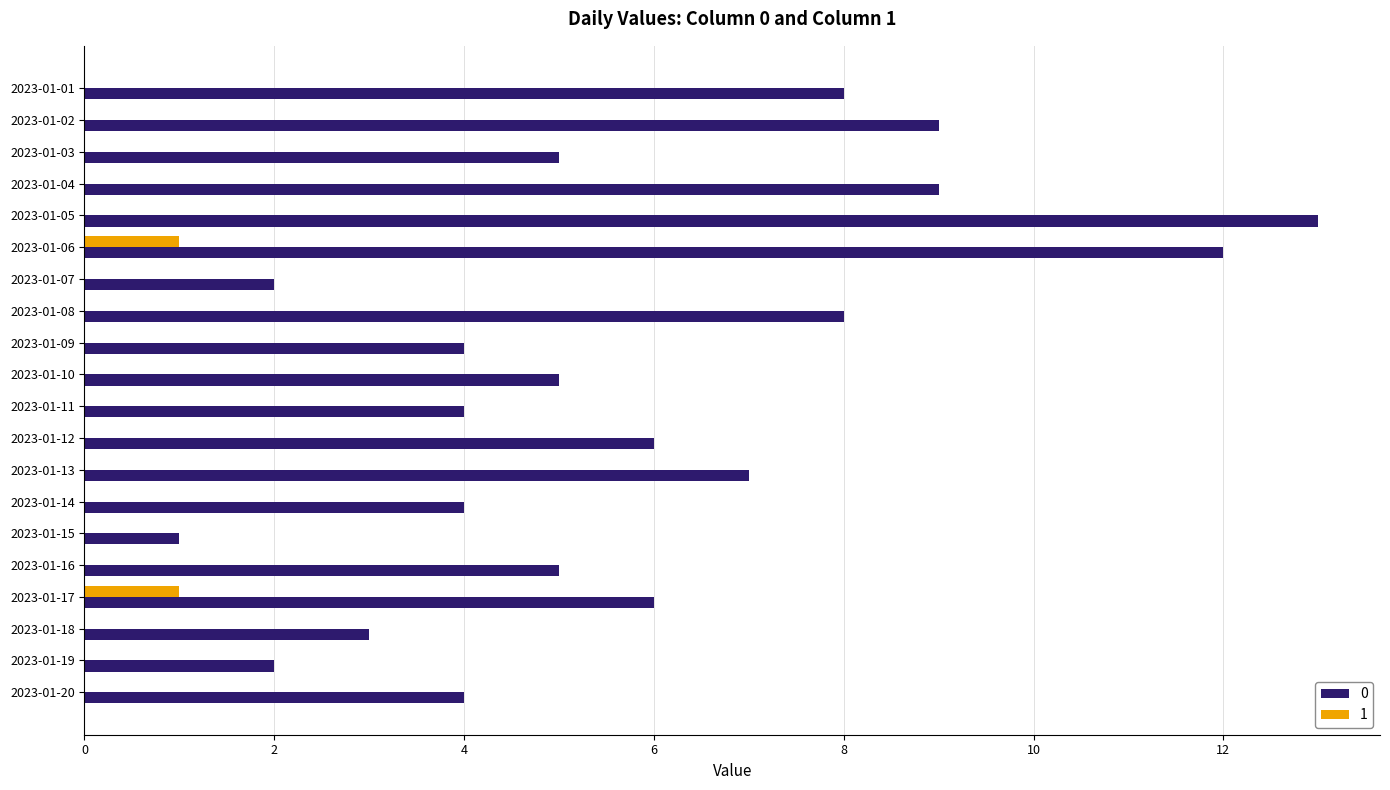

The value of 0 at 2023-01-17 is 9. True or false?

False